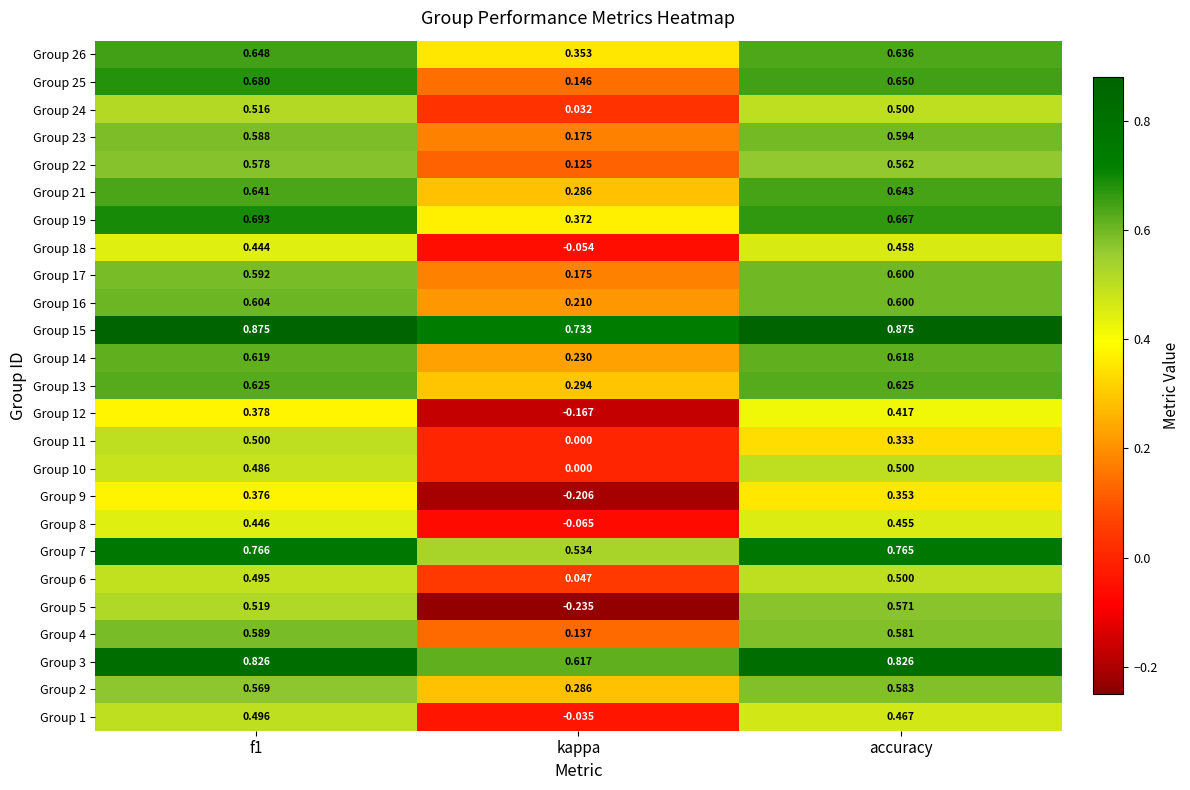

At which label does Group 8 reach its peak?

accuracy